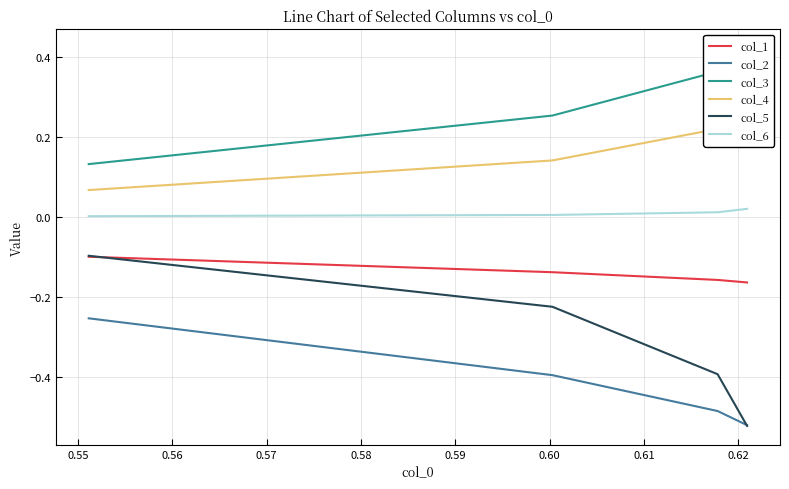

What is the difference between the maximum and minimum values in the col_4 series?

0.2